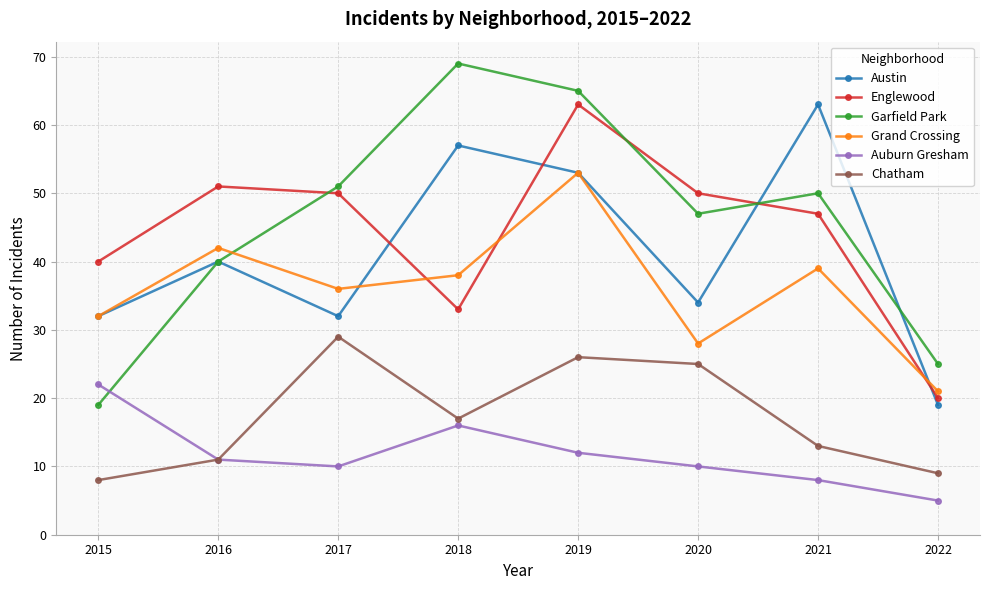

How many data points in Garfield Park are less than 50?

4